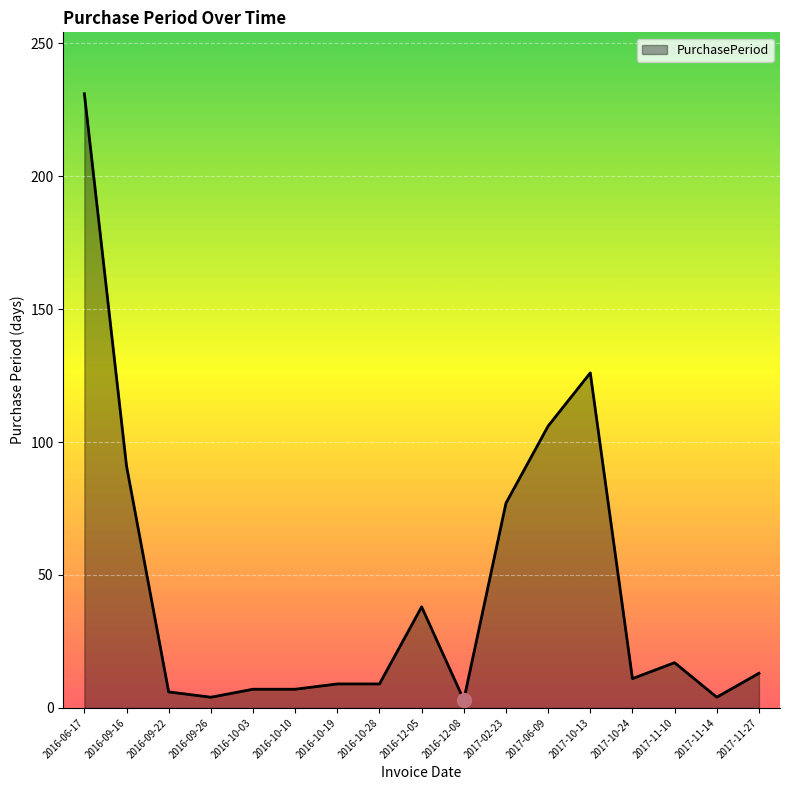

What position from the right is 2016-09-16?

16